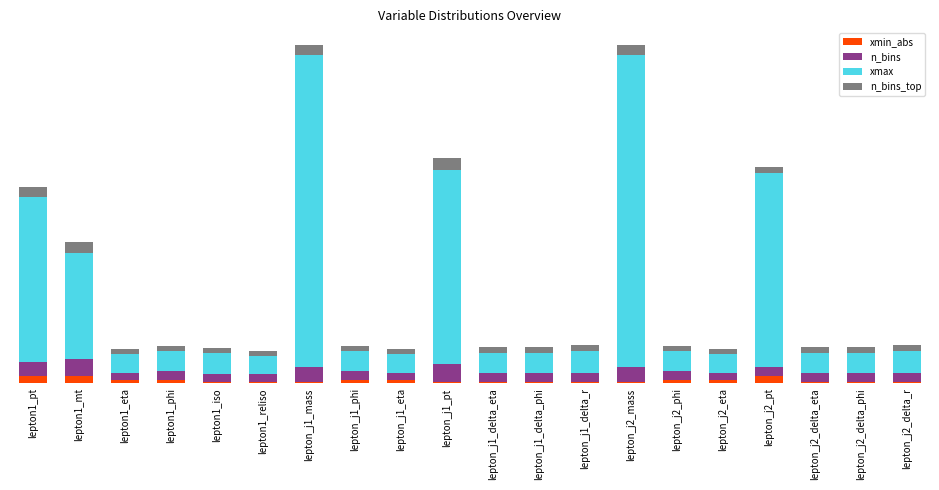

At how many categories does at least one series exceed 15?

6